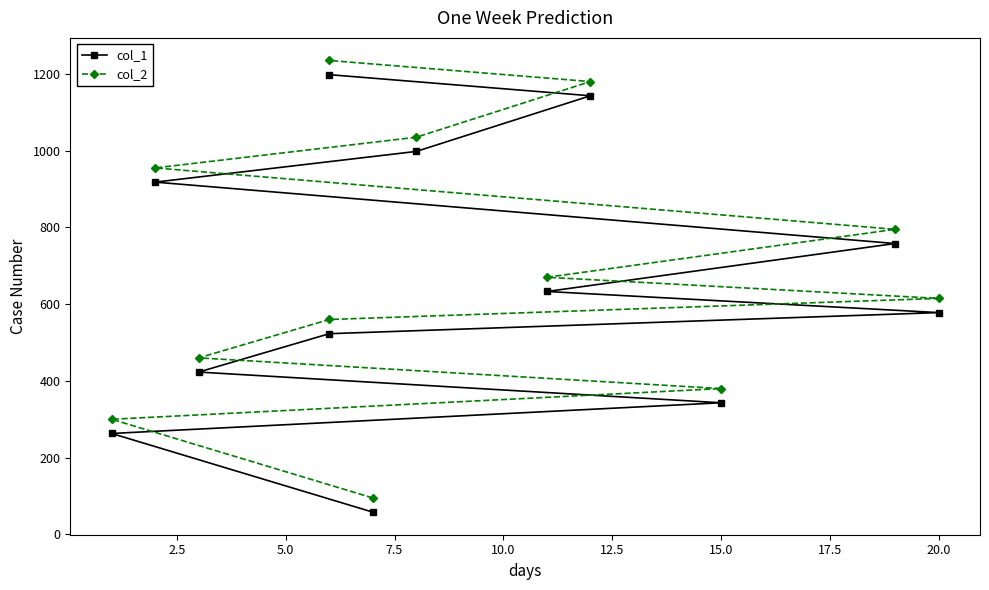

What is the value of the col_2 point at the 9th from the left?

955